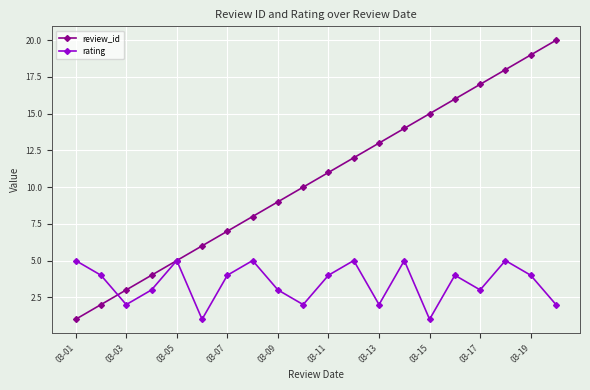

True or false: review_id has more than 0 points higher than both neighbors.

False